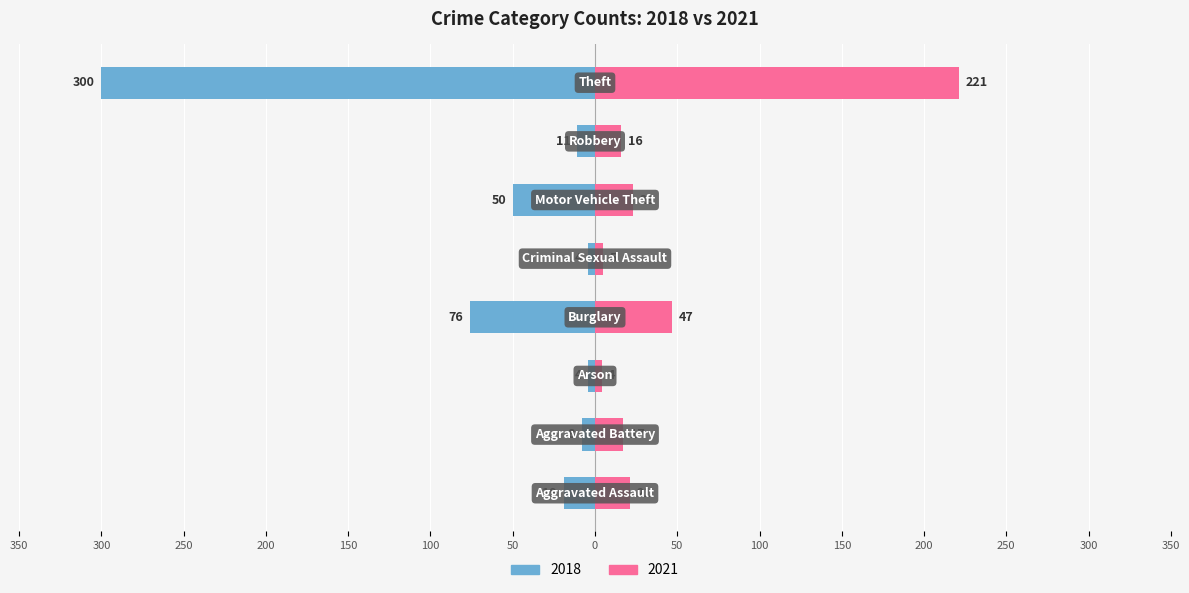

The value of 2021 at Criminal Sexual Assault is 3. True or false?

False